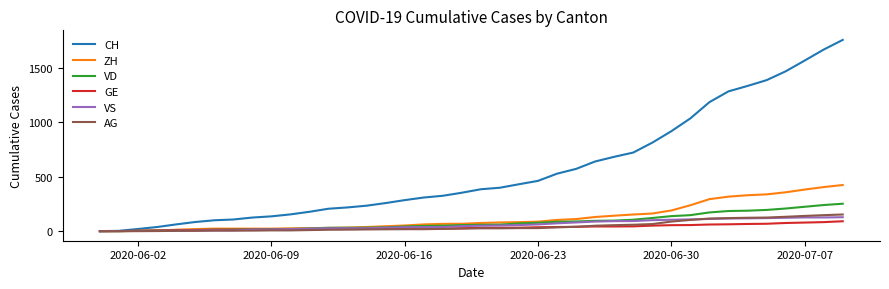

Which series has the widest spread of values?

CH